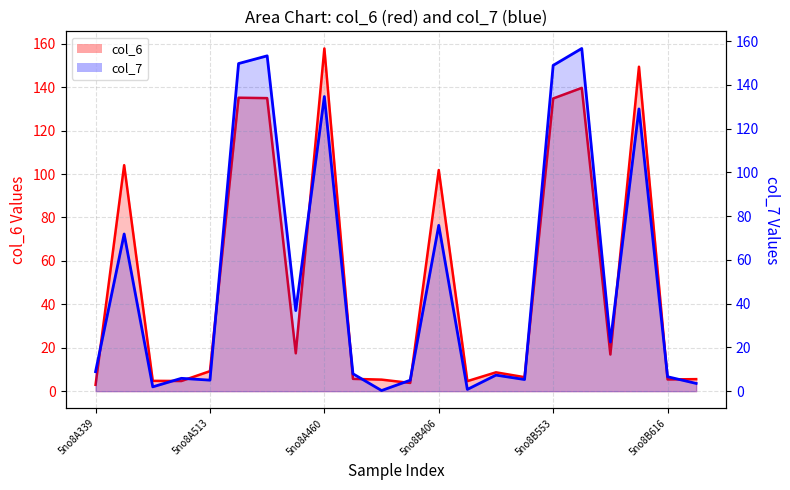

List the series in order of their peak value, highest first.

col_6, col_7